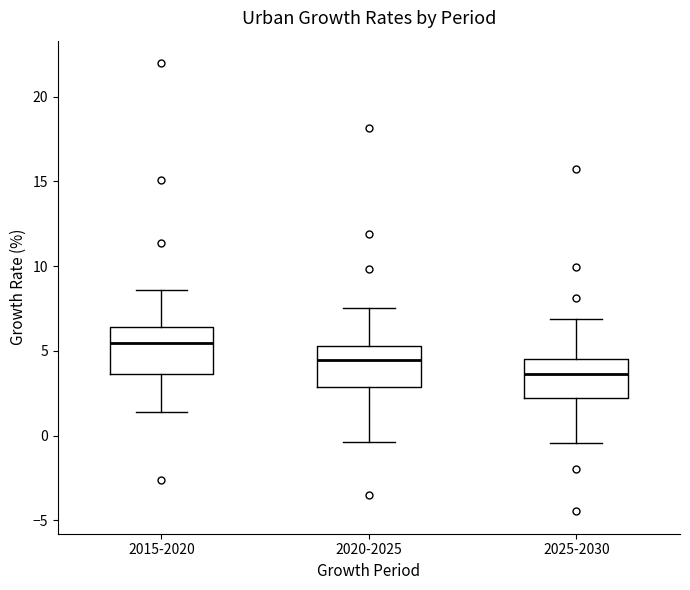

Reading left to right, read every box against the y-axis: the position of its median line, the range the box covers, and the ends of its whiskers. The values are not printed on the chart, so give them approximately, as read against the axis.

2015-2020: median 5.5, box 3.5 to 6.5, whiskers 1.5 to 8.5
2020-2025: median 4.5, box 3.0 to 5.5, whiskers -0.5 to 7.5
2025-2030: median 3.5, box 2.0 to 4.5, whiskers -0.5 to 7.0